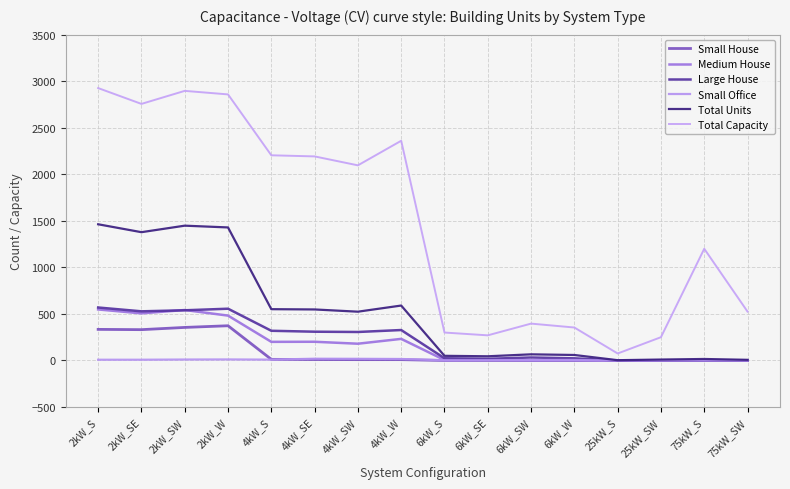

What position from the left is 2kW_SW?

3